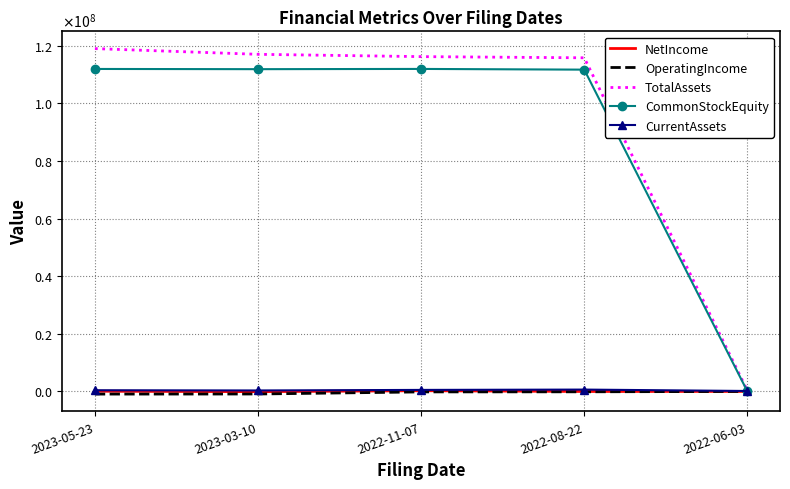

At how many categories does at least one series exceed 65829547?

4